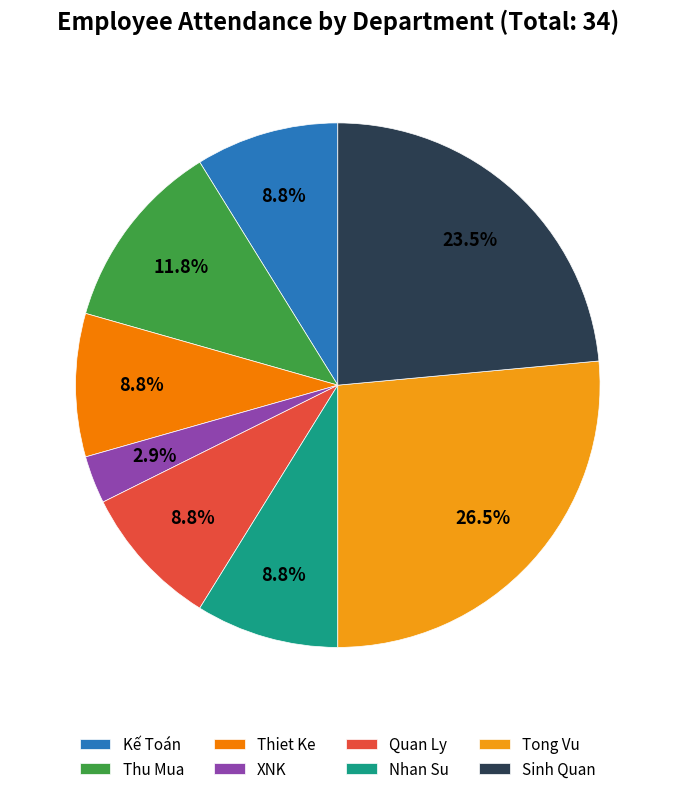

Combined, what portion of the pie is Kế Toán and Sinh Quan?

32.4%